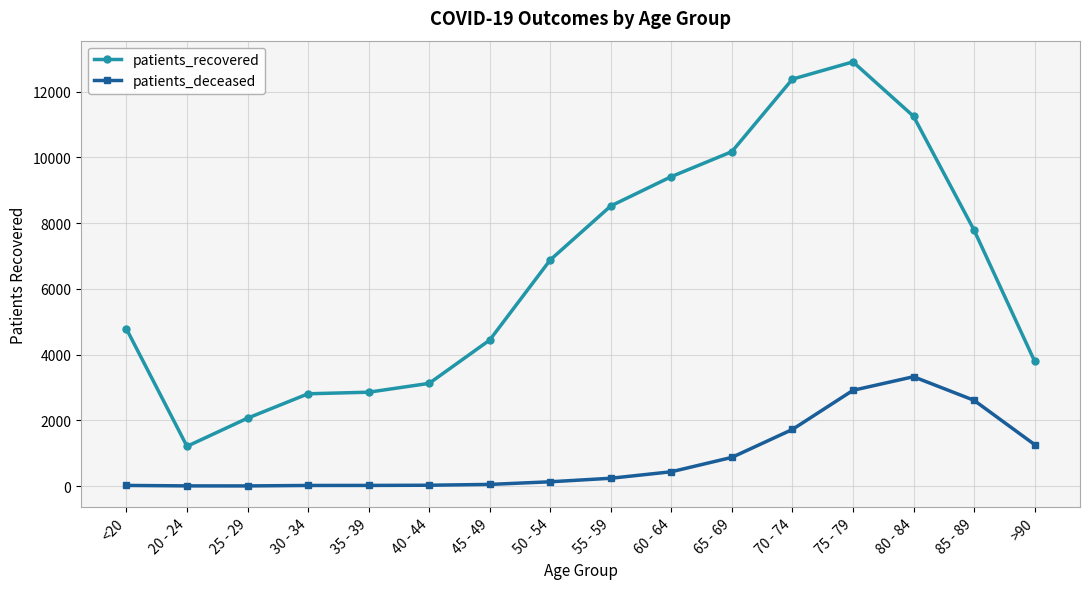

How many categories are shown in the chart?

16